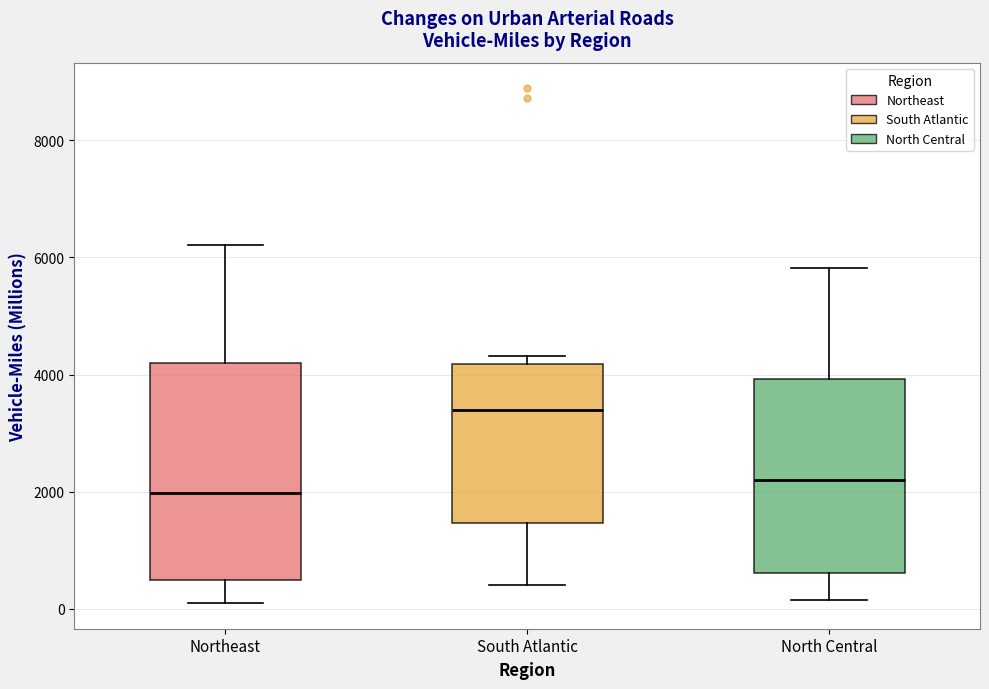

Reading left to right, transcribe this box plot: for each box, give where its median line is, the range the box spans, and where its two whiskers end, as read against the y-axis. The values are not printed on the chart, so give them approximately, as read against the axis.

Northeast: median 2000, box 600 to 4200, whiskers 200 to 6200
South Atlantic: median 3400, box 1400 to 4200, whiskers 400 to 4400
North Central: median 2200, box 600 to 4000, whiskers 200 to 5800